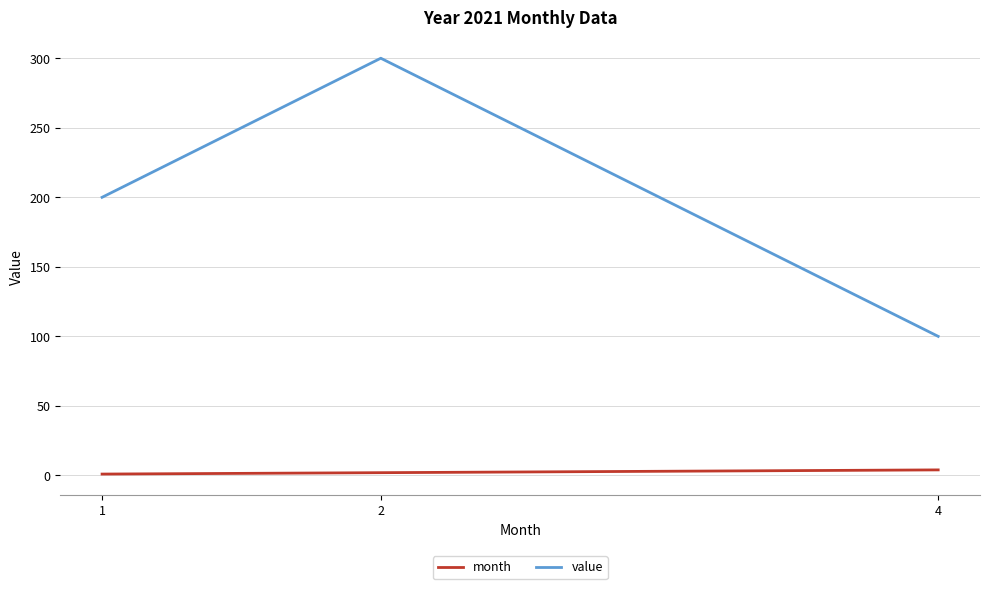

How many values in the month series are below 2?

1